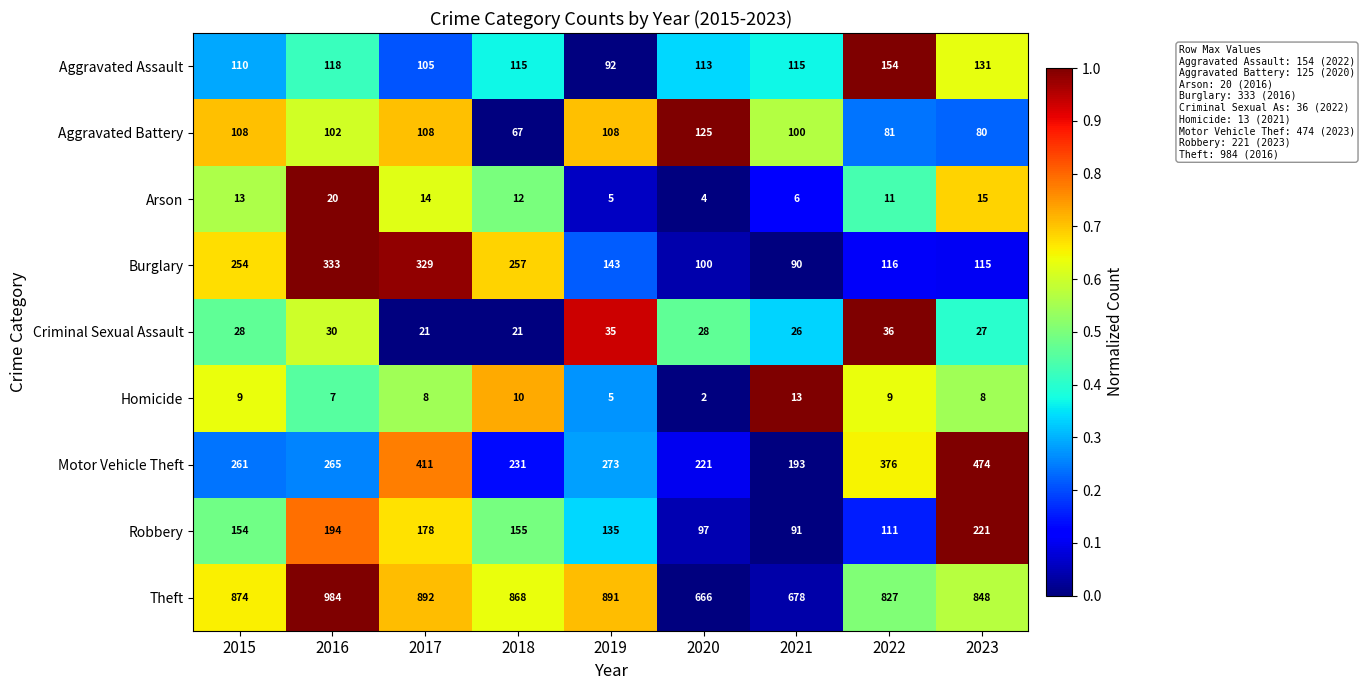

At which category is the sum across all series the highest?

2017